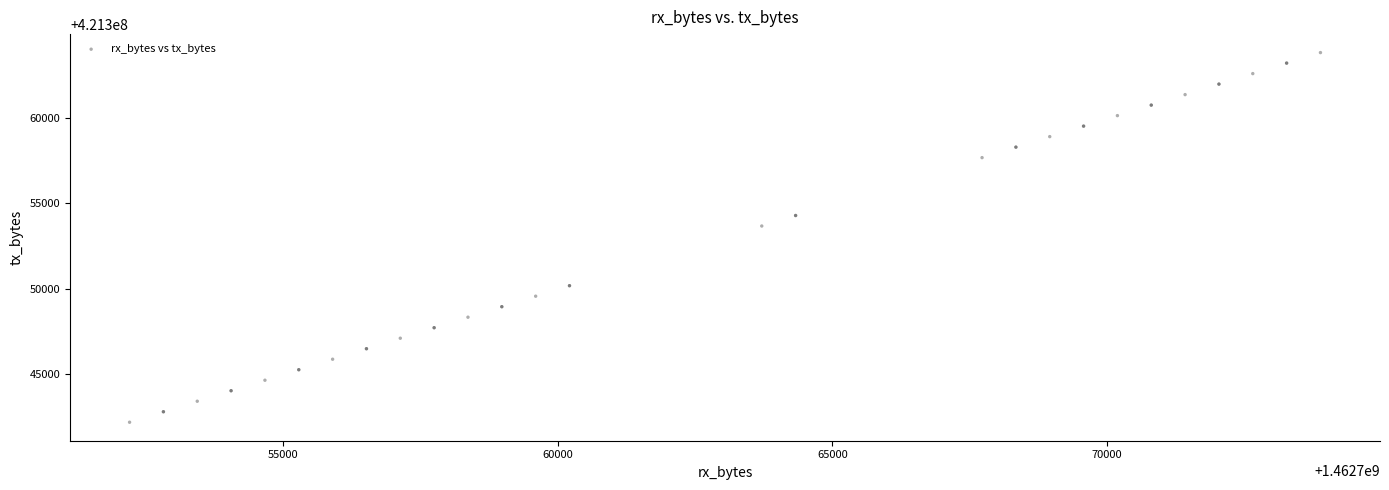

What Y value in the scatter plot is closest to 421353001?

421353670